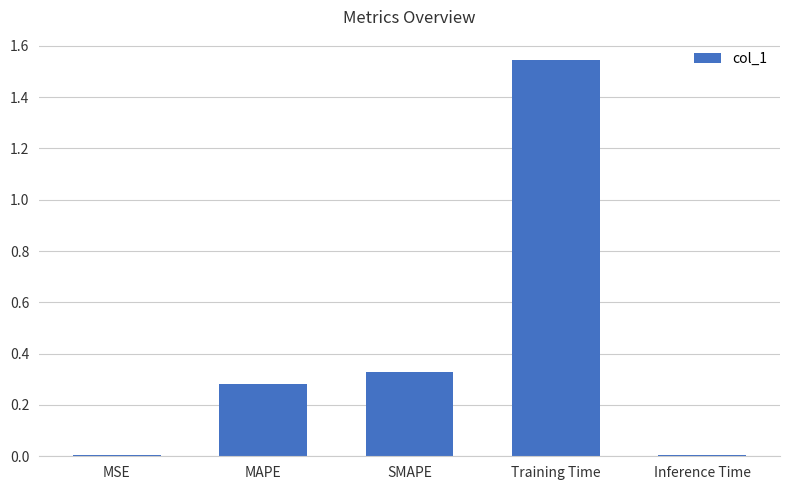

The value at Training Time is 1.0. True or false?

False